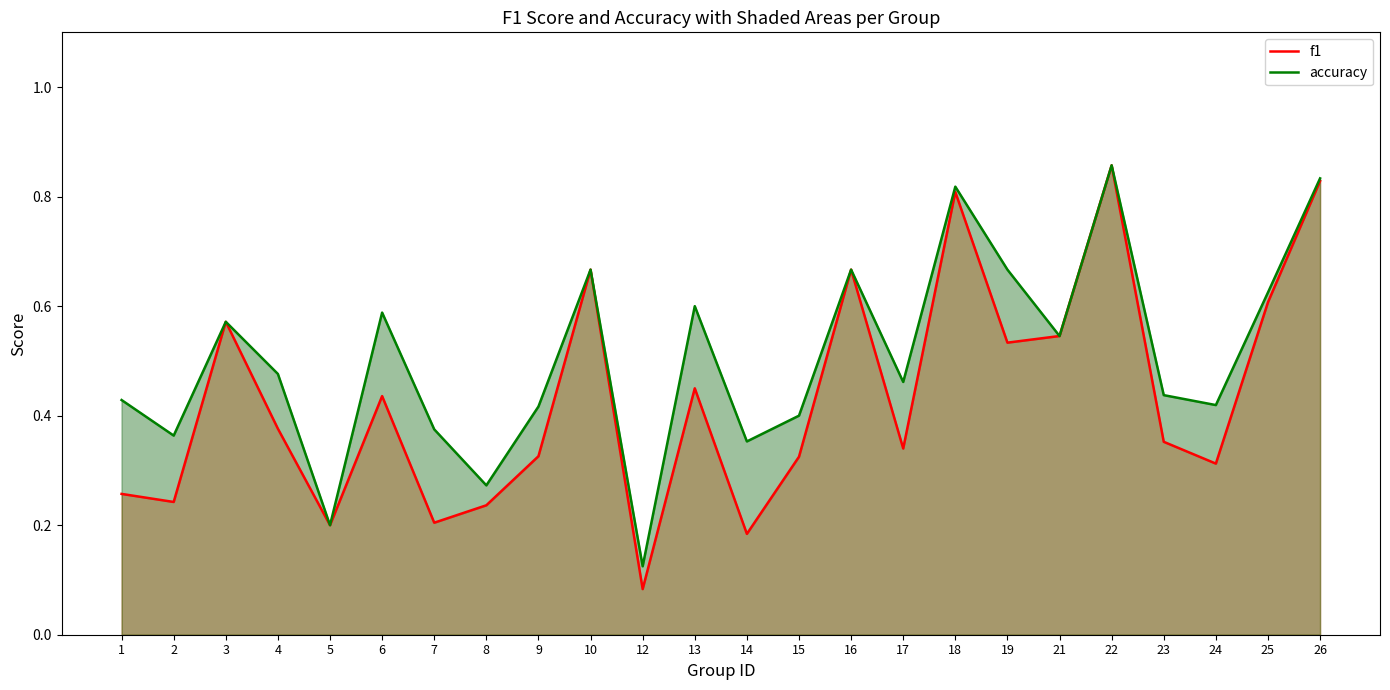

What is the difference between the highest and lowest values at 14?

0.2